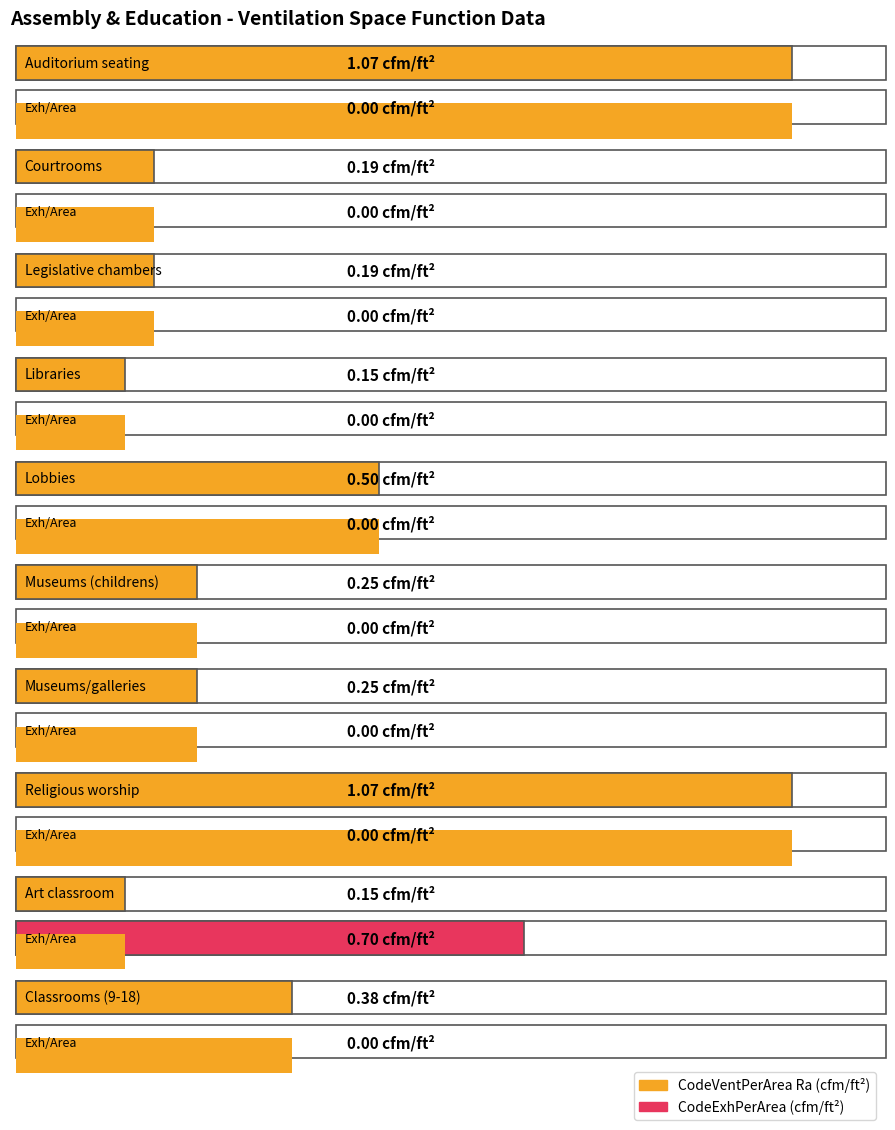

True or false: CodeExhPerArea has a value of 0.4 at Art classroom.

False